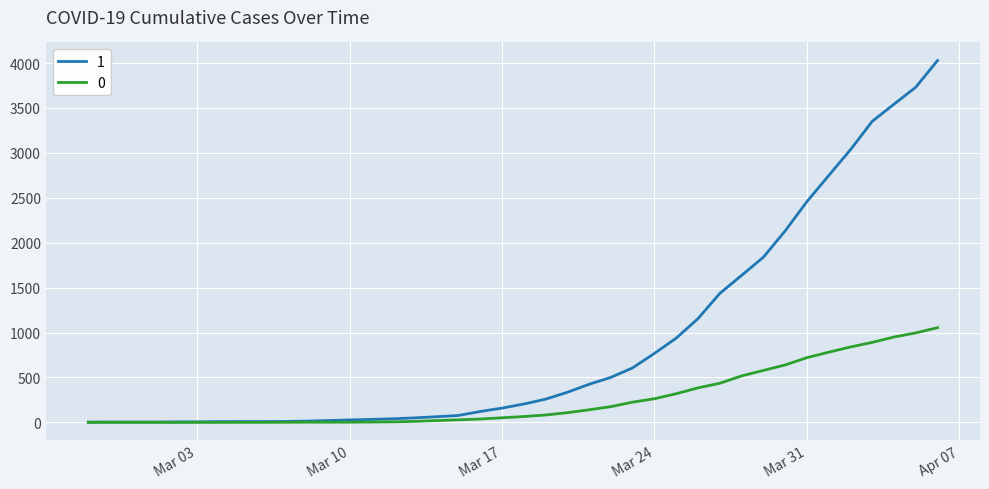

List the series in order of their overall mean, lowest first.

0, 1